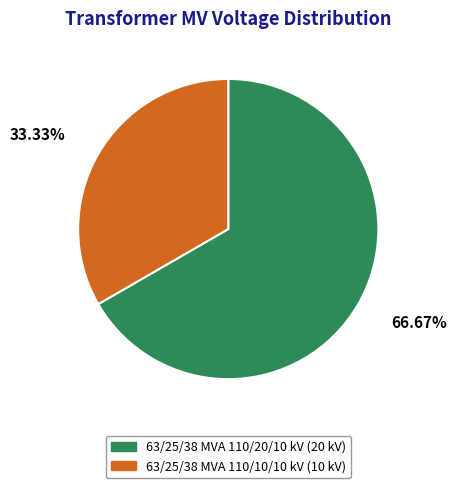

To the nearest percent, what portion does 63/25/38 MVA 110/10/10 kV represent?

33%